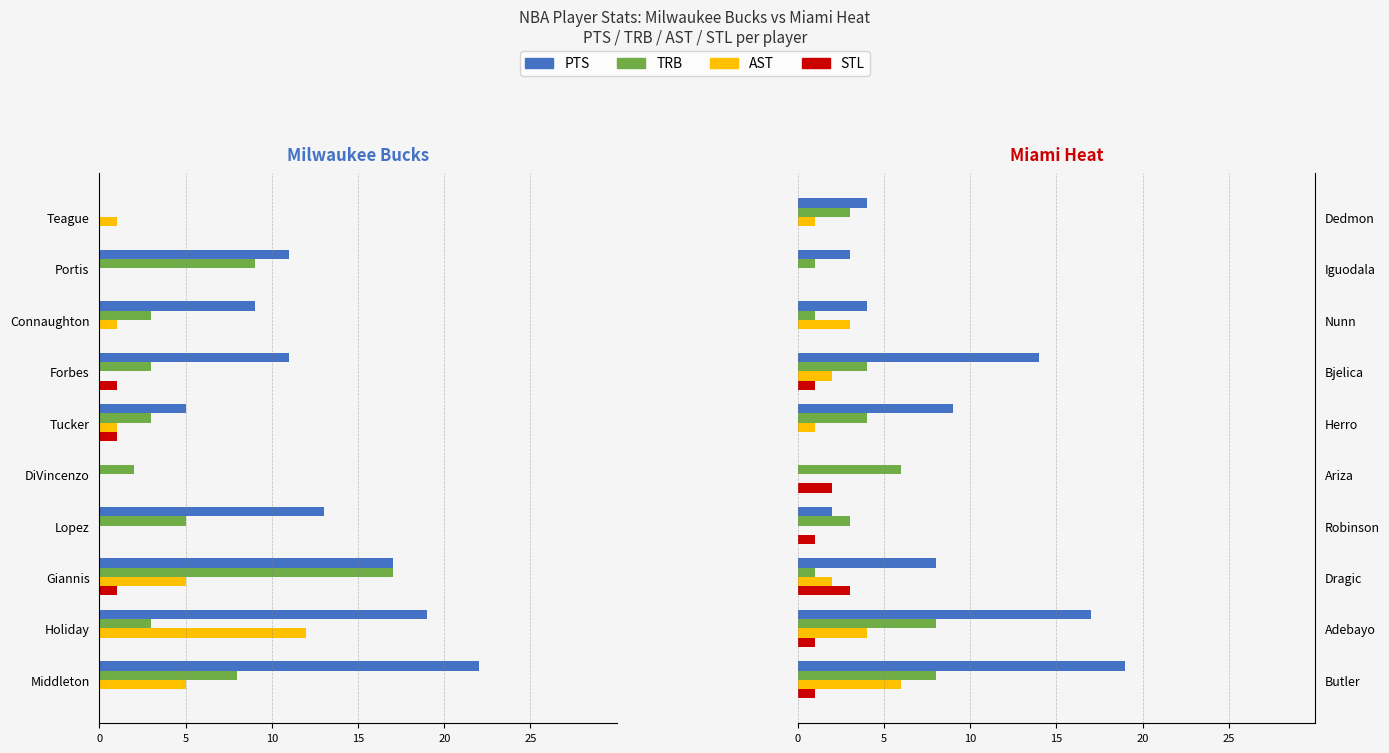

The STL series shows 0 at Iguodala. True or false?

True